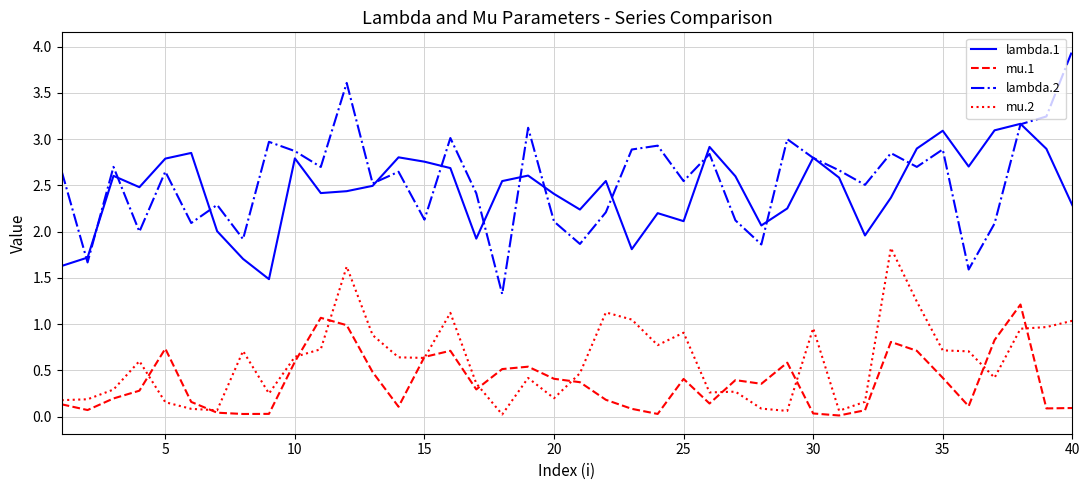

In lambda.2, how many points are lower than both neighbors (excluding endpoints)?

14